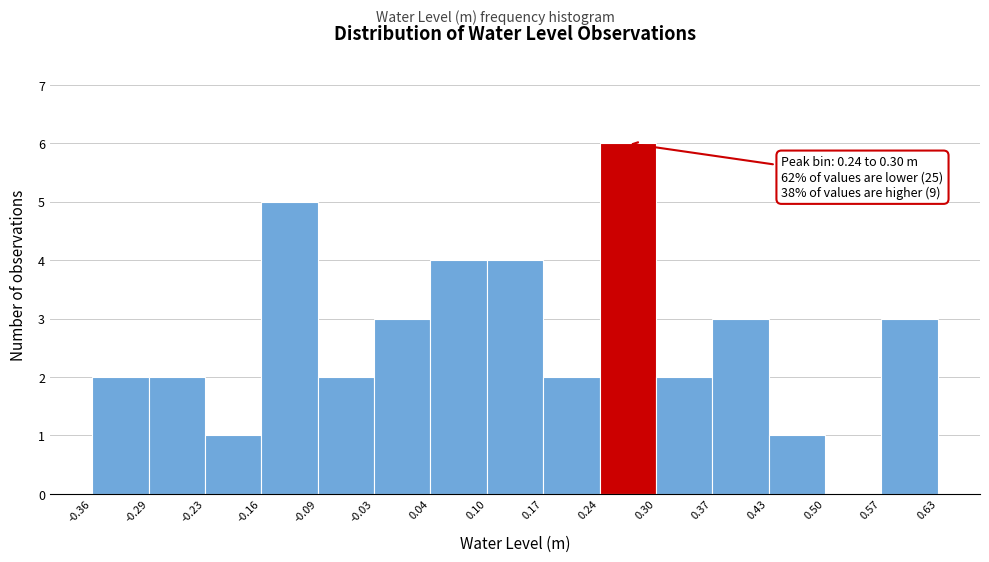

Which range on the x-axis has the tallest bar?

0.24 to 0.30